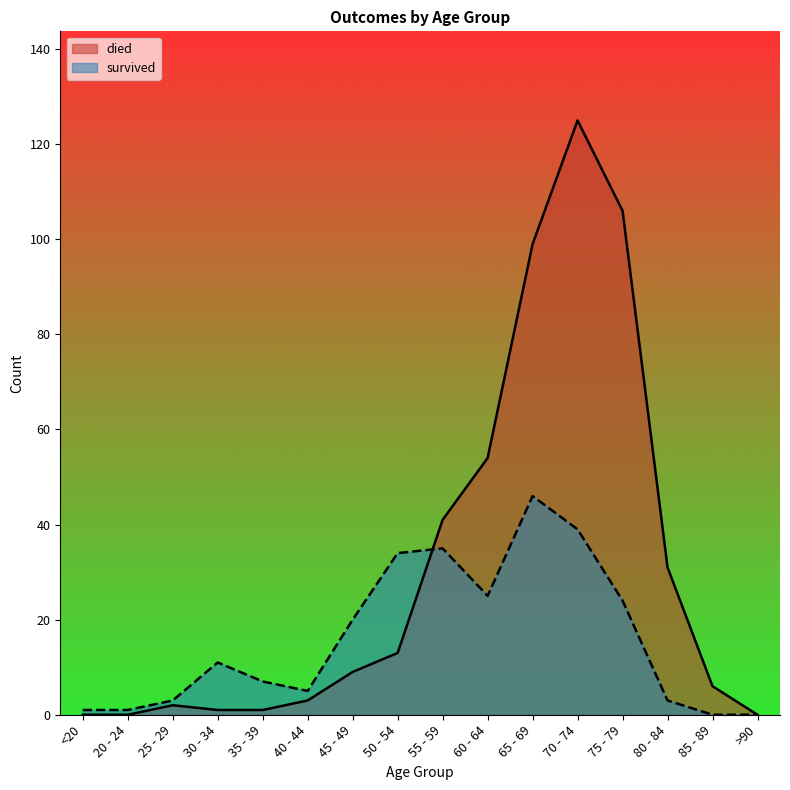

List the labels in order of survived value, smallest first.

85 - 89, >90, <20, 20 - 24, 25 - 29, 80 - 84, 40 - 44, 35 - 39, 30 - 34, 45 - 49, 75 - 79, 60 - 64, 50 - 54, 55 - 59, 70 - 74, 65 - 69